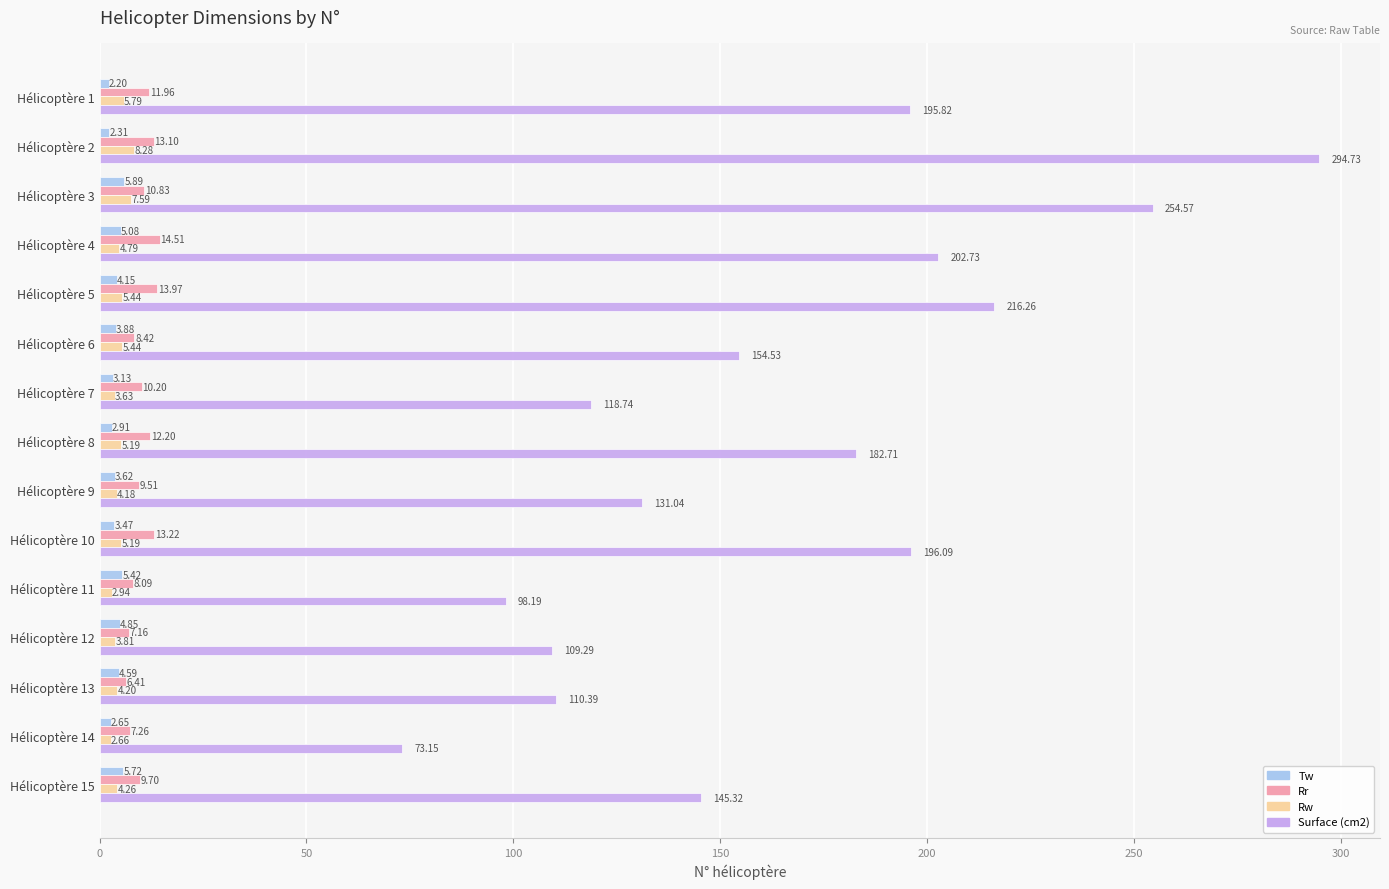

What is the average value of the Surface (cm2) series?

165.6